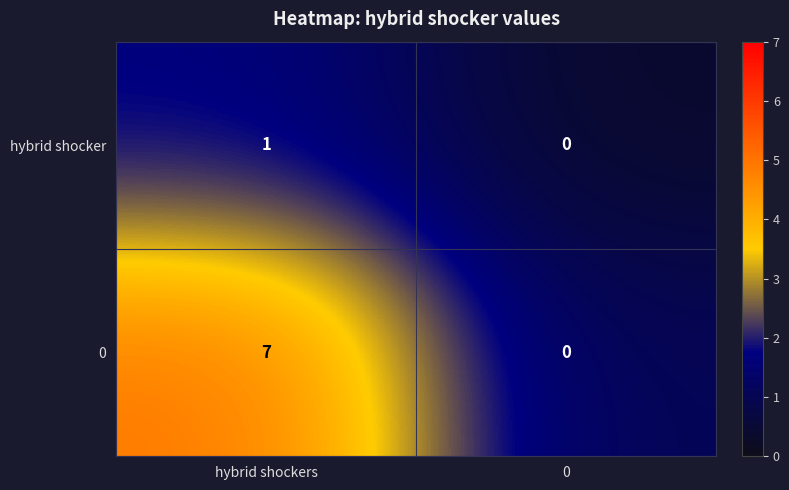

At hybrid shockers, list the series in order from smallest to largest.

hybrid shocker, 0